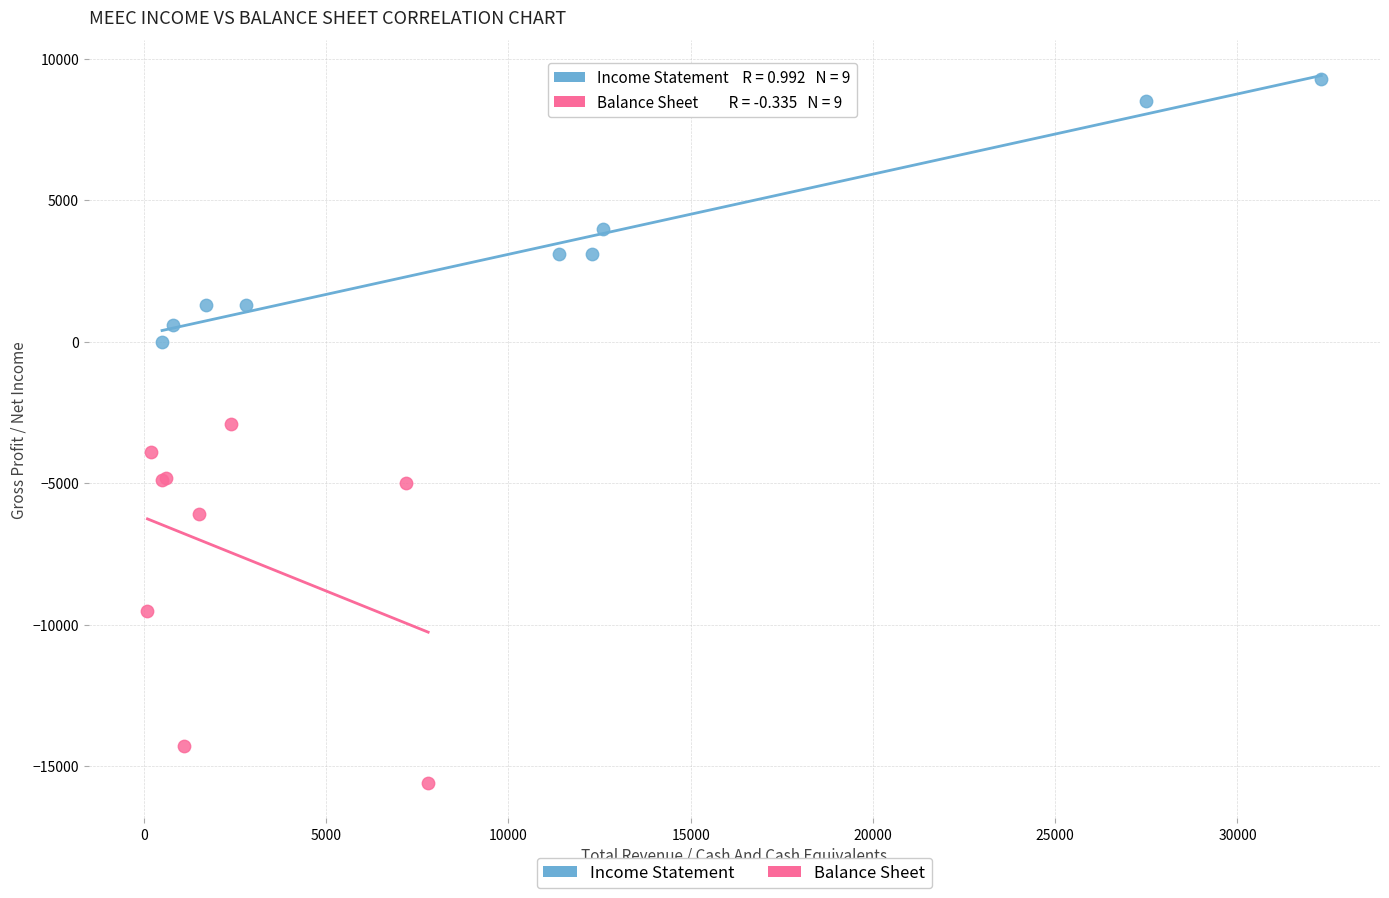

What are all the series names shown in the legend?

Income Statement, Balance Sheet